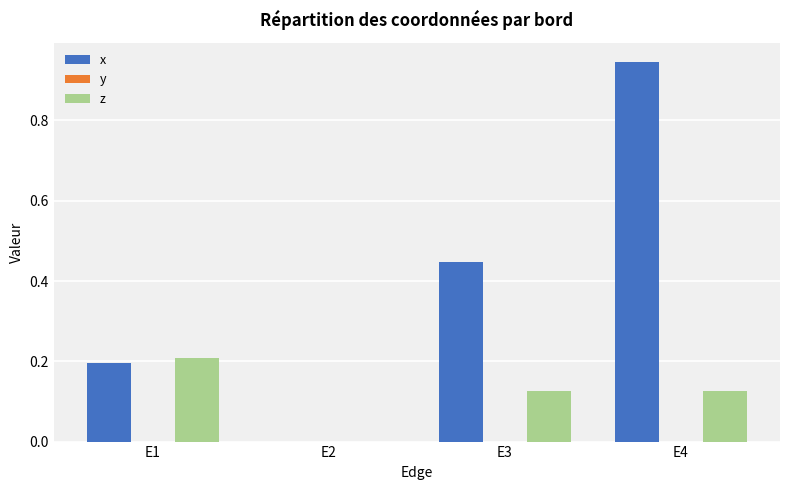

Which series changed the most between E2 and E4?

x